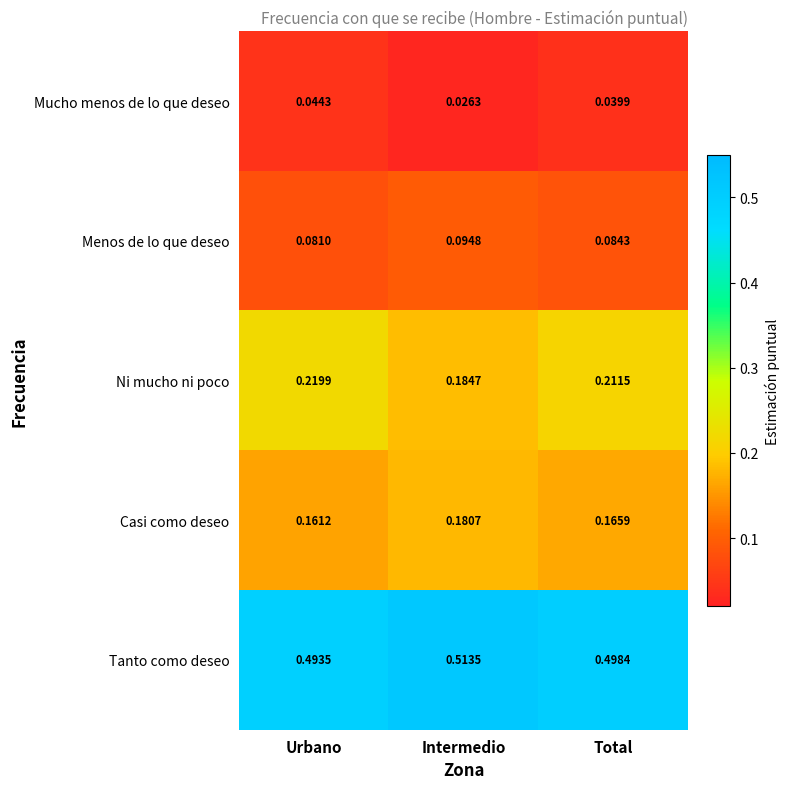

Which category has the highest value in the Mucho menos de lo que deseo series?

Urbano